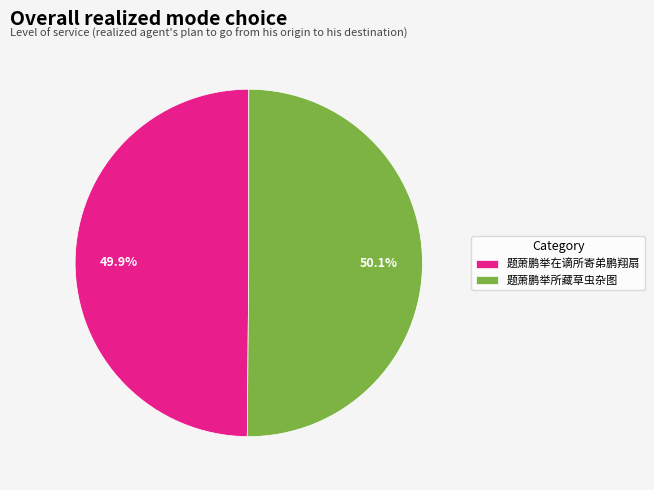

Count the number of slices in the pie.

2